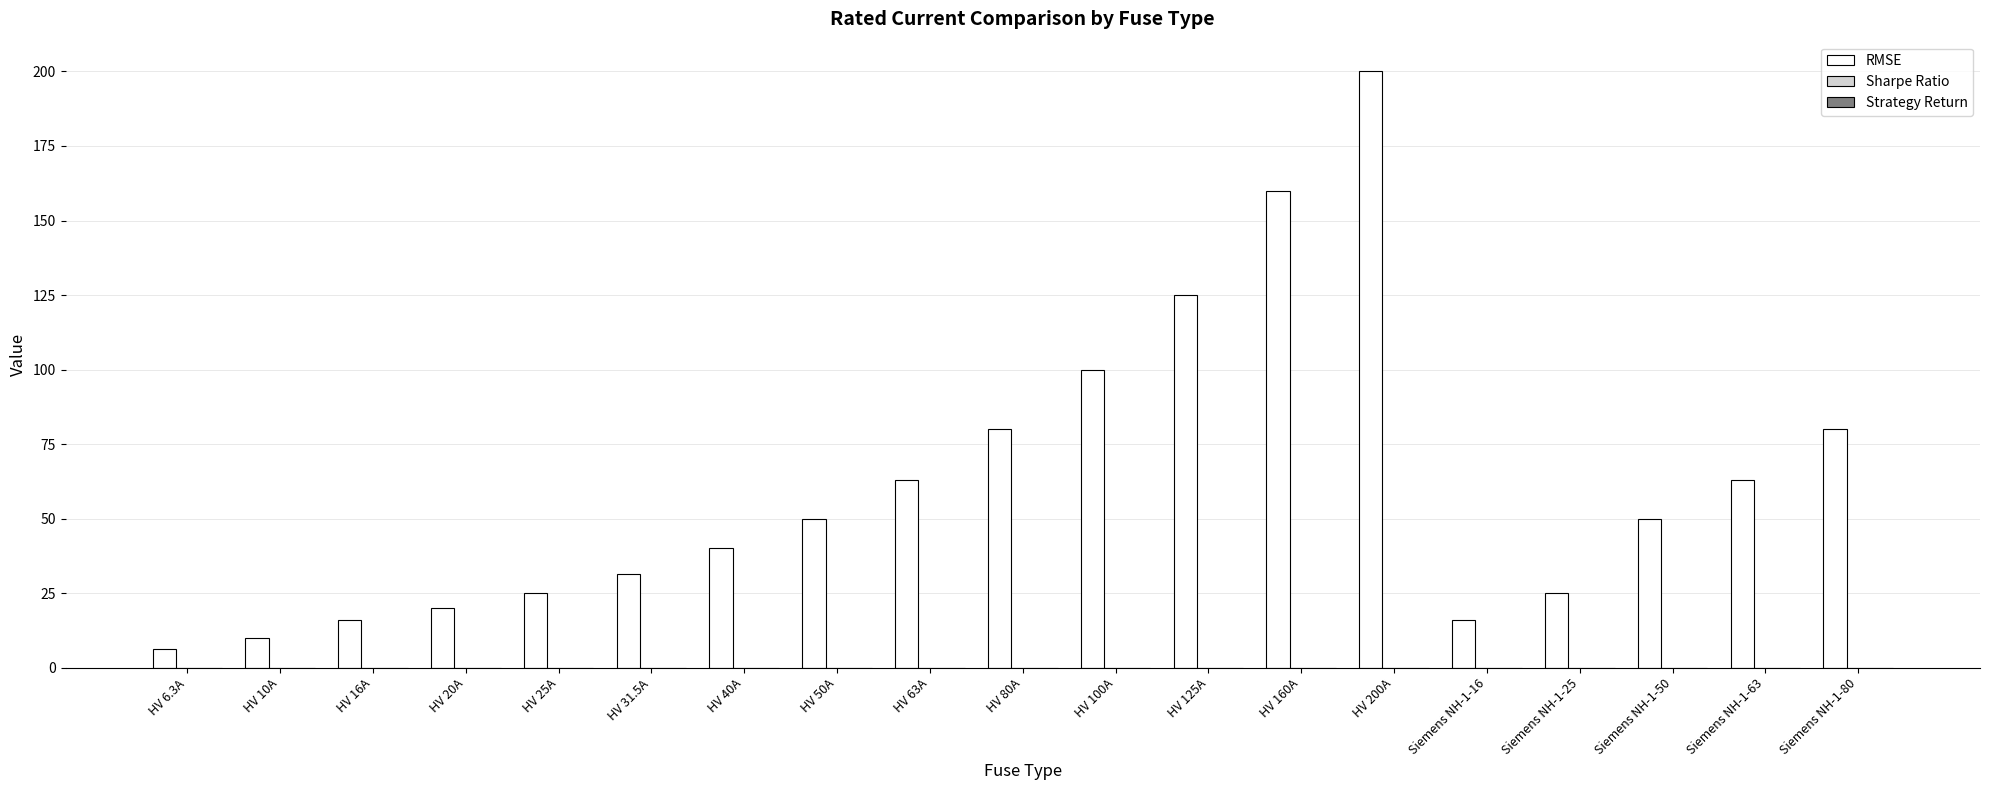

Does the chart contain stacked bars?

No